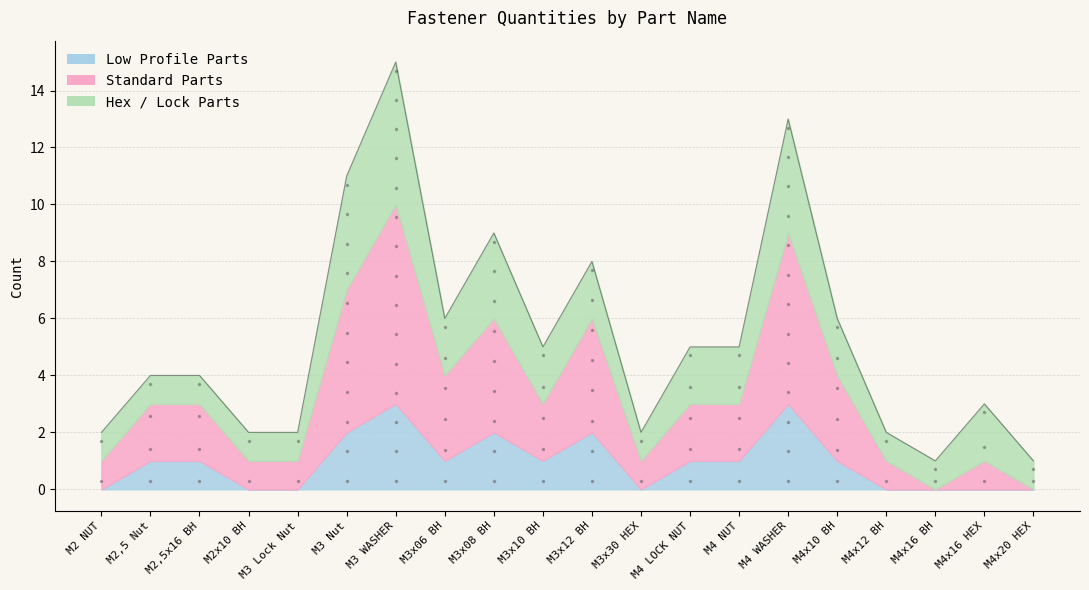

Which category has the lowest value across all series?

M4x16 BH